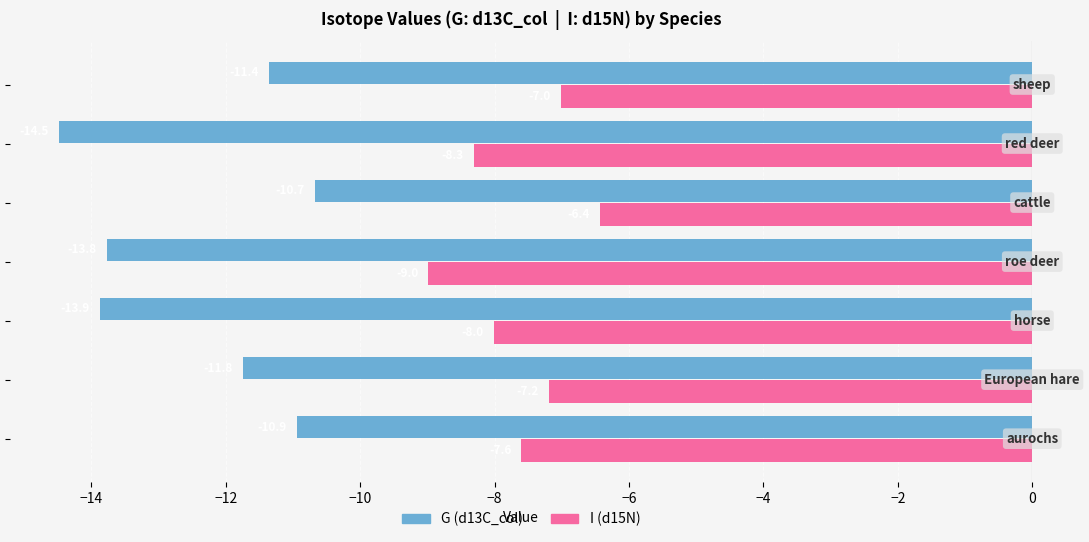

What is the lowest value of the G (d13C_col) series?

-14.5